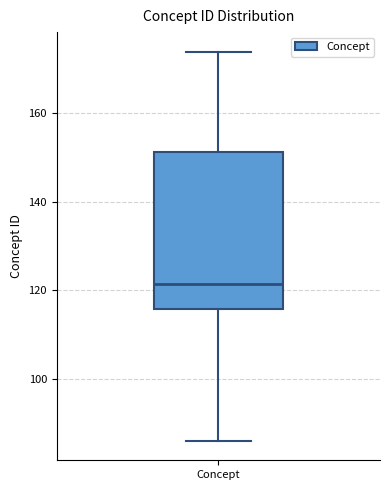

Where does the lower whisker of the box for Concept end on the y-axis? The values are not printed on the chart, so give them approximately, as read against the axis.

86